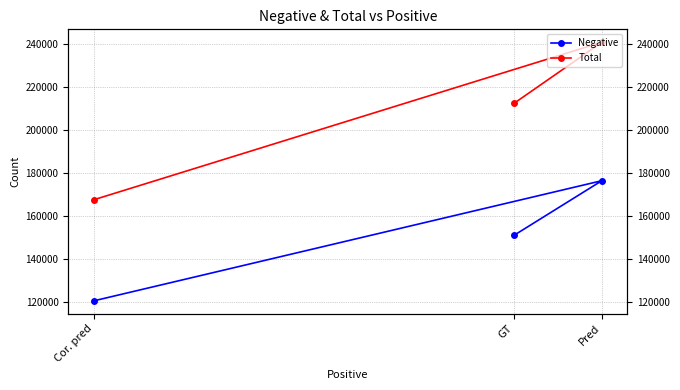

What is the label of the 2nd point from the left?

Pred